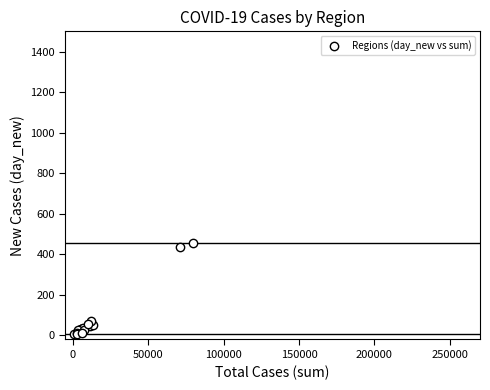

What Y value in the scatter plot is closest to 232?

73